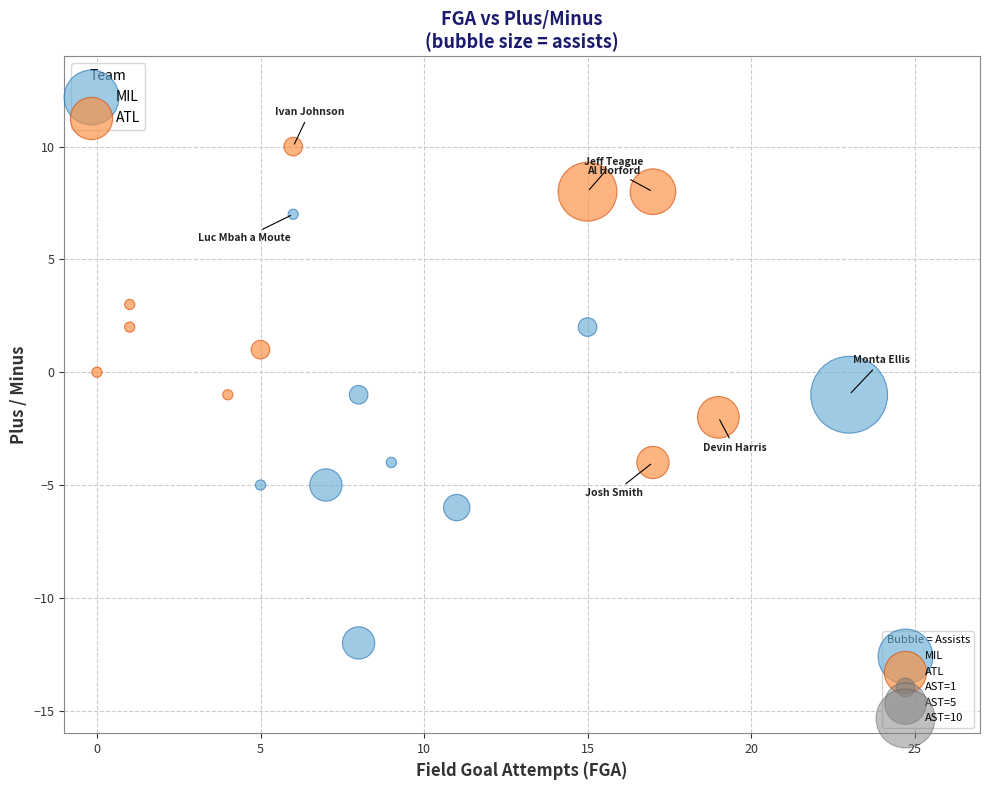

Which series has the widest spread of Y values?

MIL